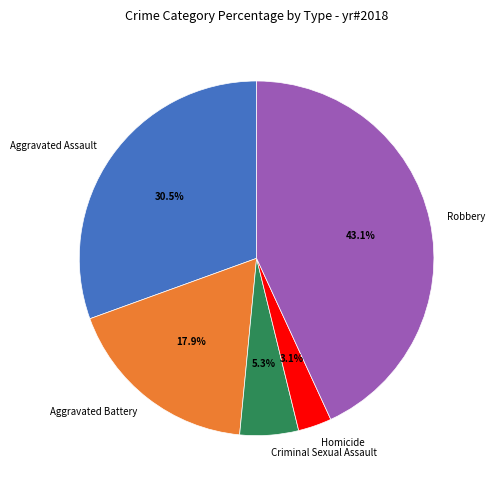

To the nearest percent, what percentage of the pie is Robbery?

43%